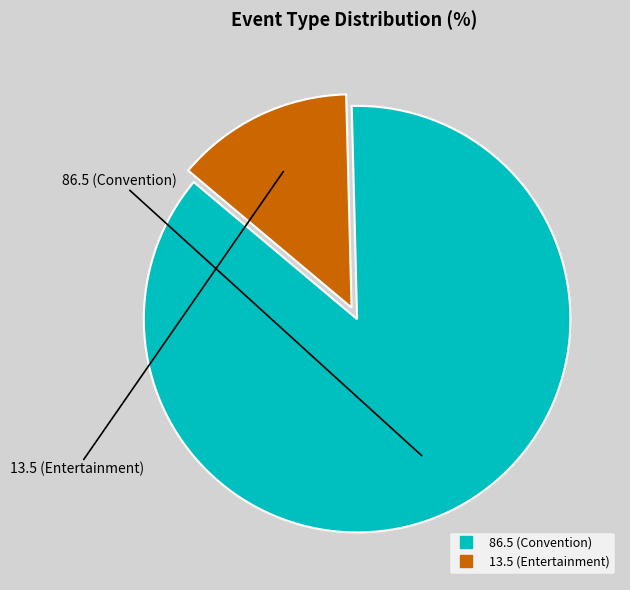

Is there a majority slice in this chart?

Yes